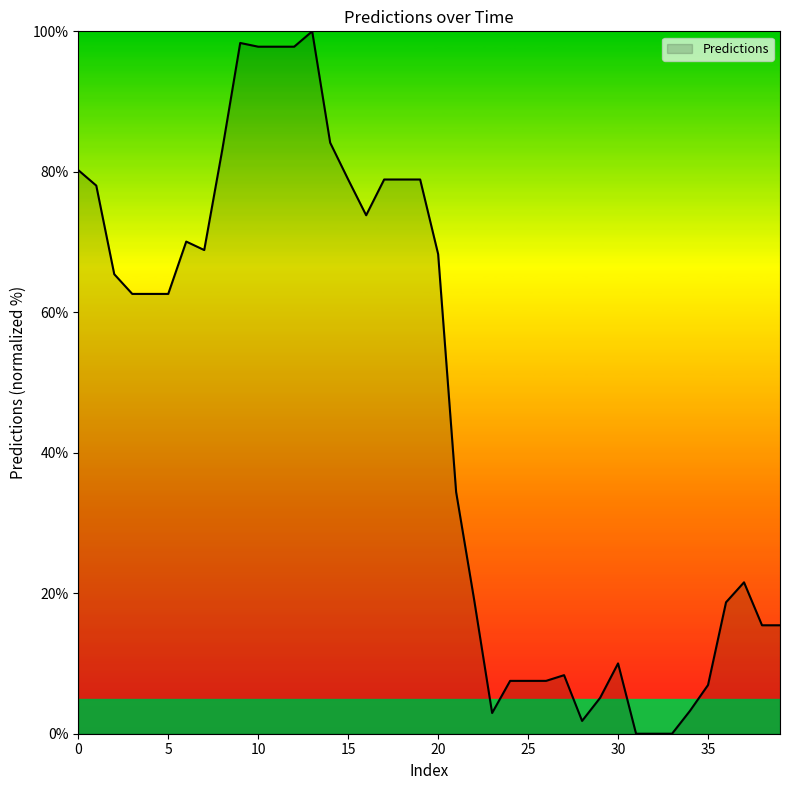

What is the difference between the maximum and minimum values?

100.0